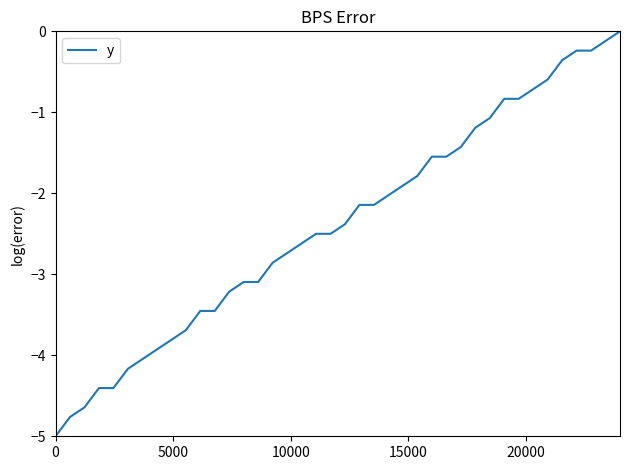

What is the smallest value displayed?

-5.0